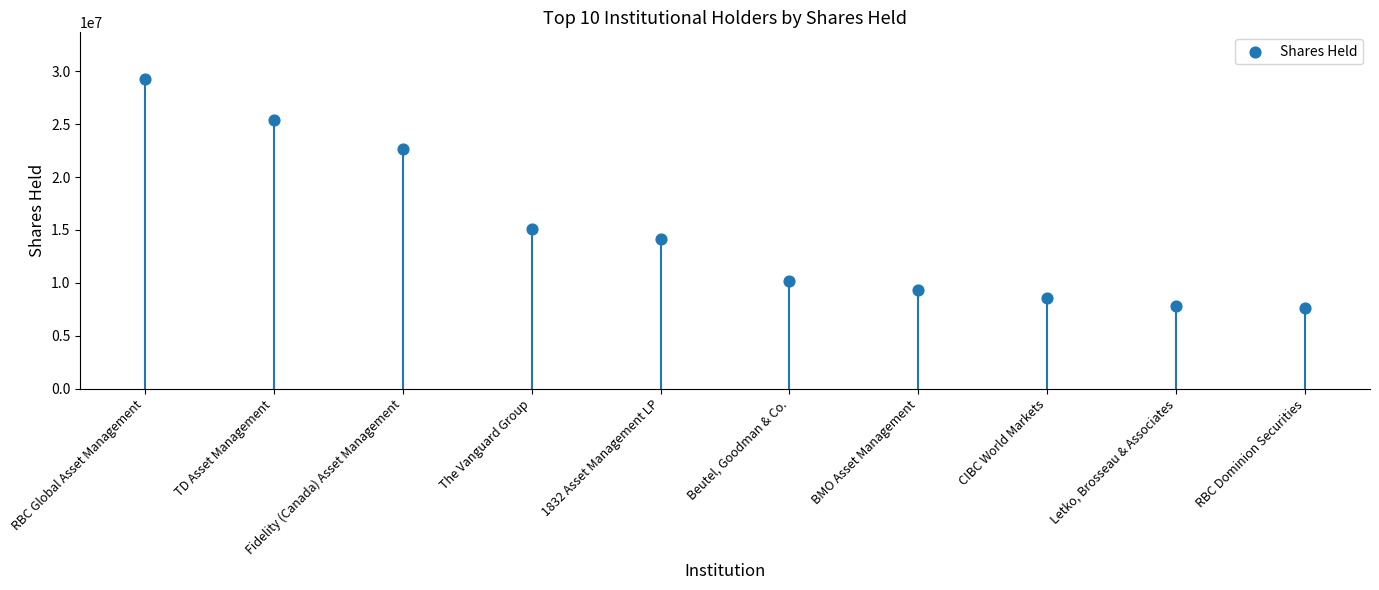

What is the range of Y values (max minus min)?

21675522